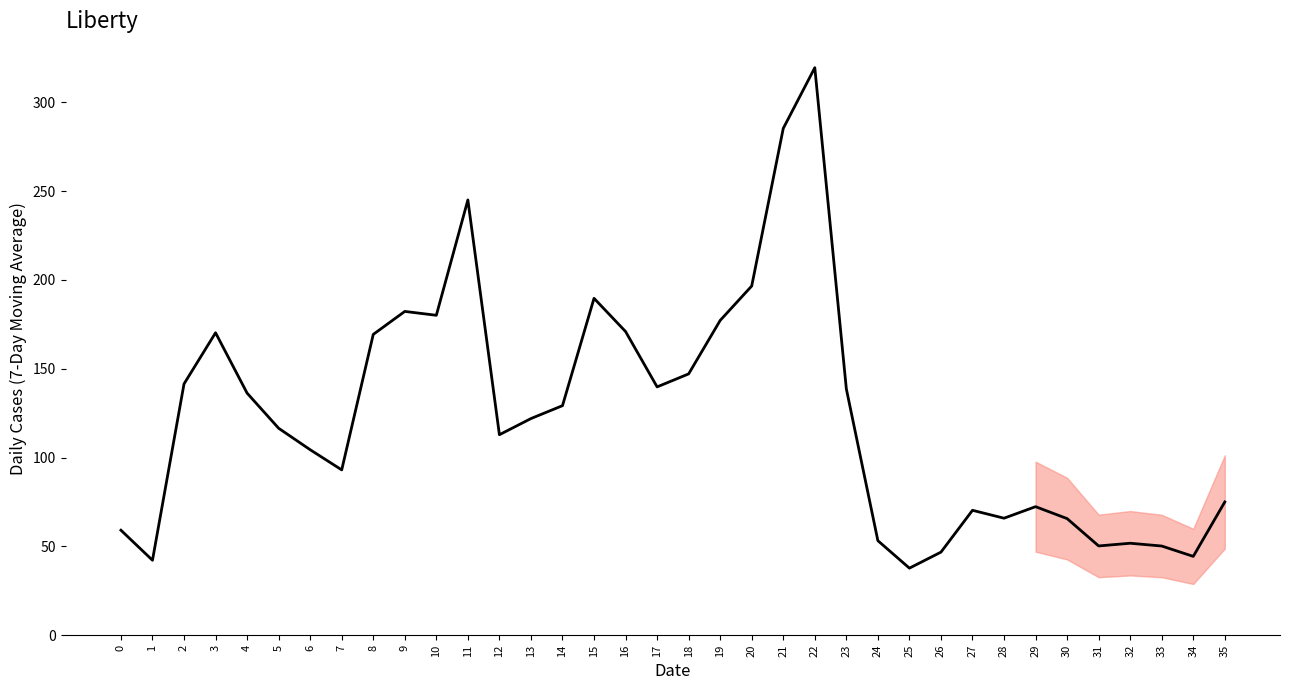

What is the change in value from 21 to 24?

-232.1